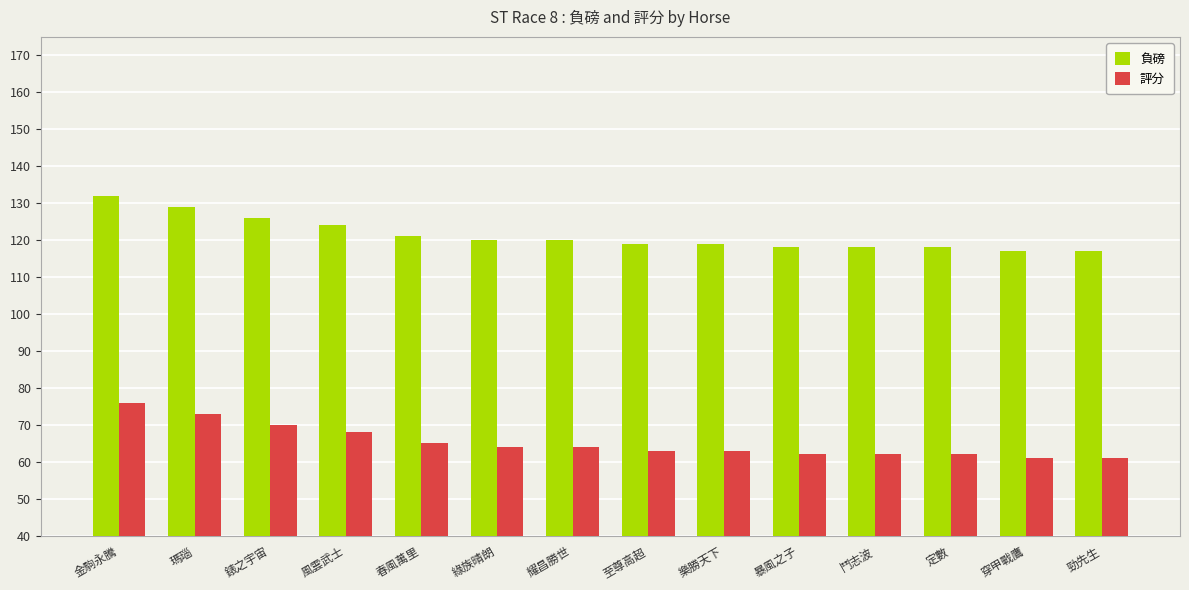

Which series has the largest total across all categories?

負磅